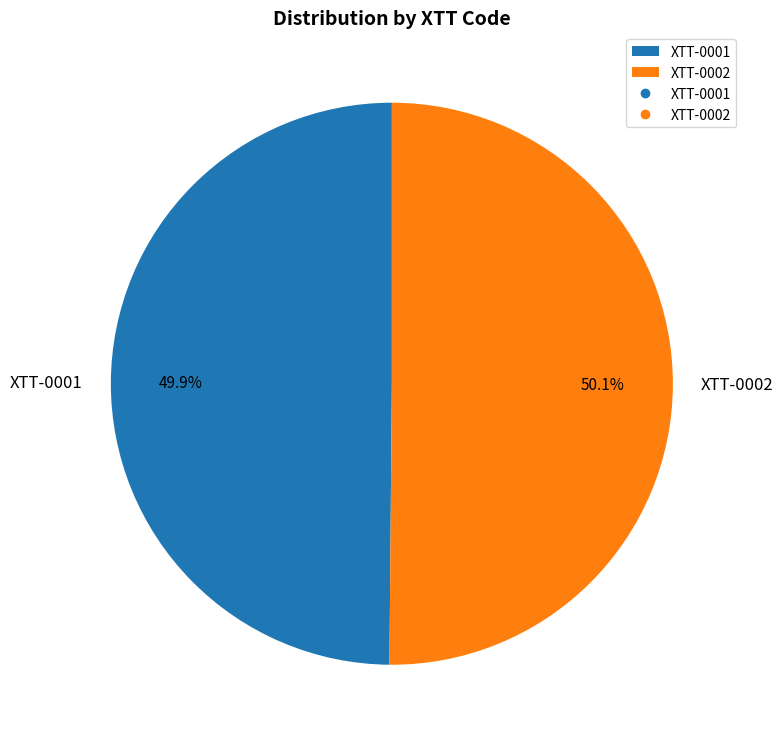

Combined, do XTT-0001 and XTT-0002 account for over 50%?

Yes